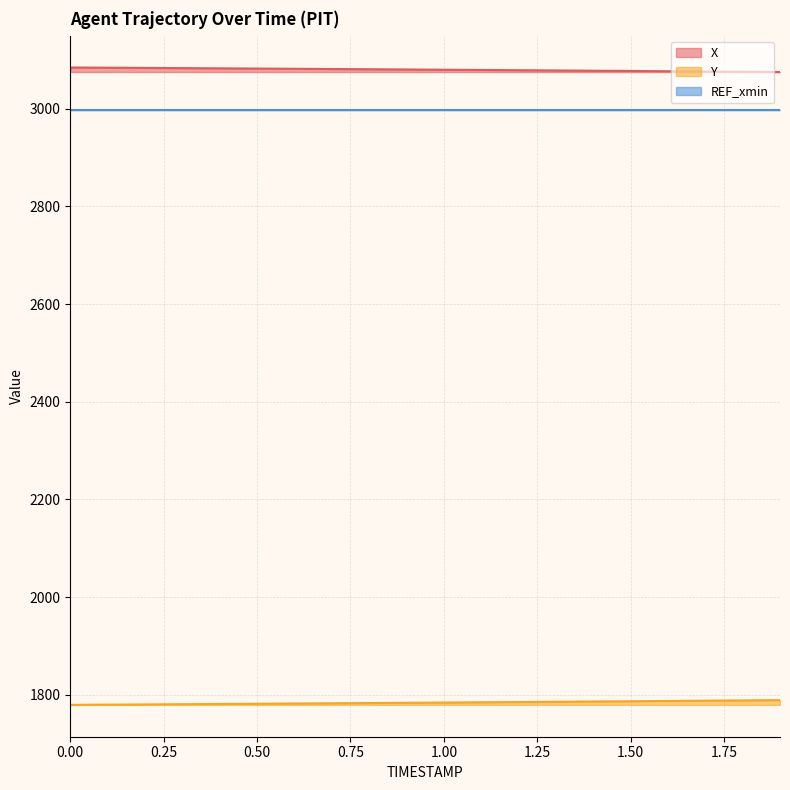

What is the smallest value displayed?

1779.1